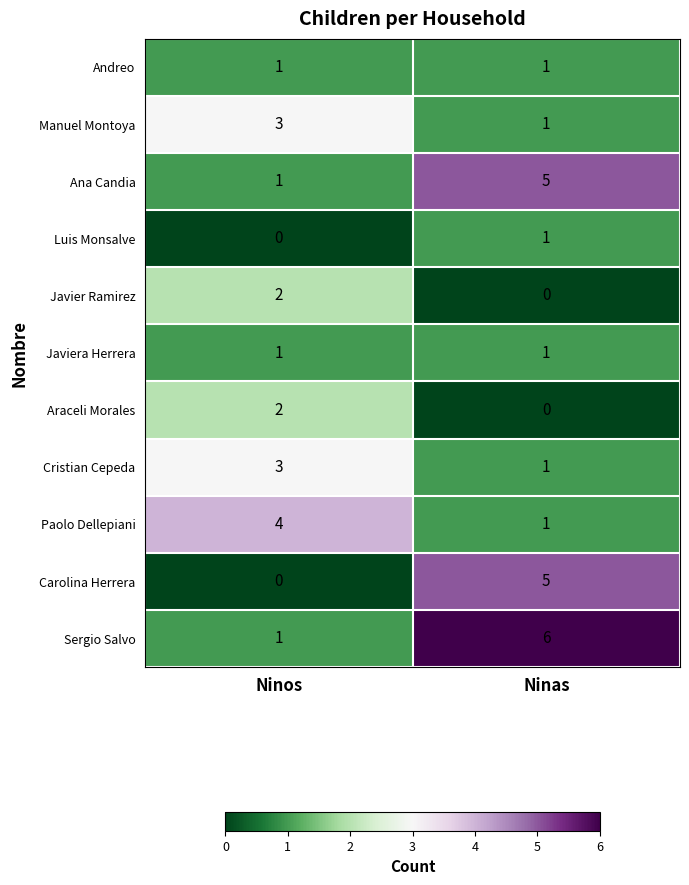

What is the average value of the Ana Candia series?

3